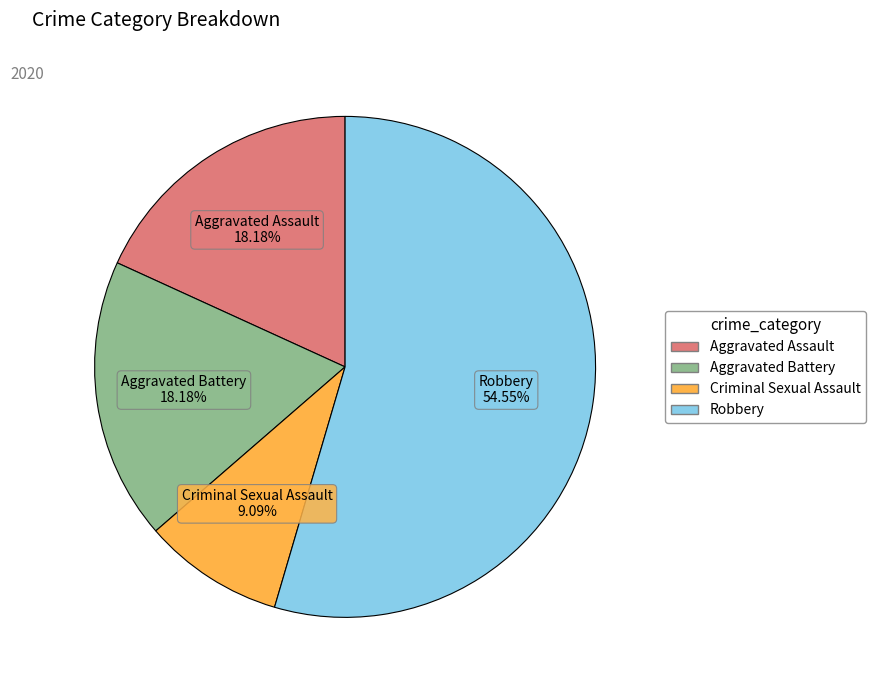

To the nearest percent, what portion does Robbery represent?

55%